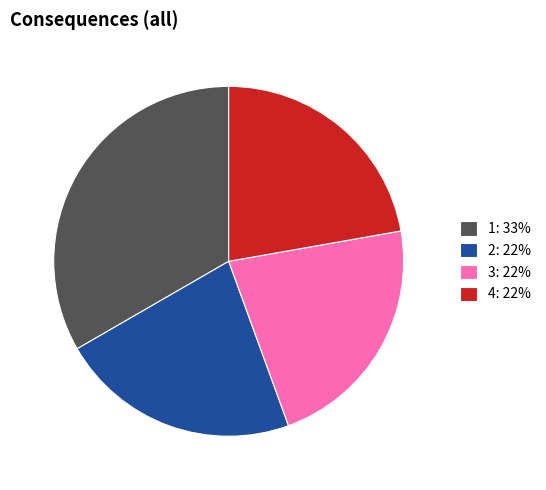

The 1: 33% slice represents 47% of the pie. True or false?

False